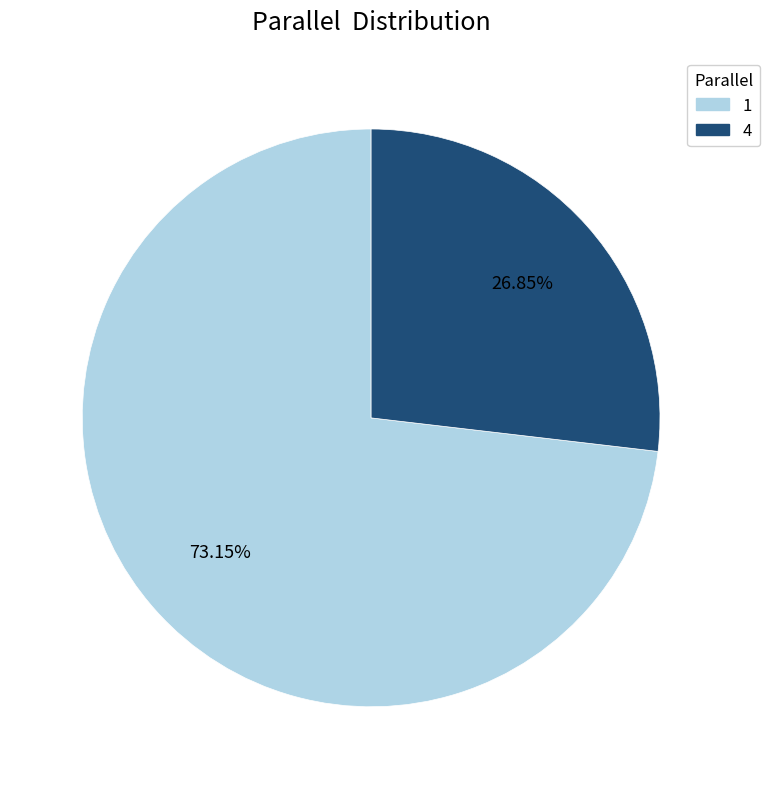

To the nearest percent, what is the difference between the 4 and 1 slice percentages?

46%